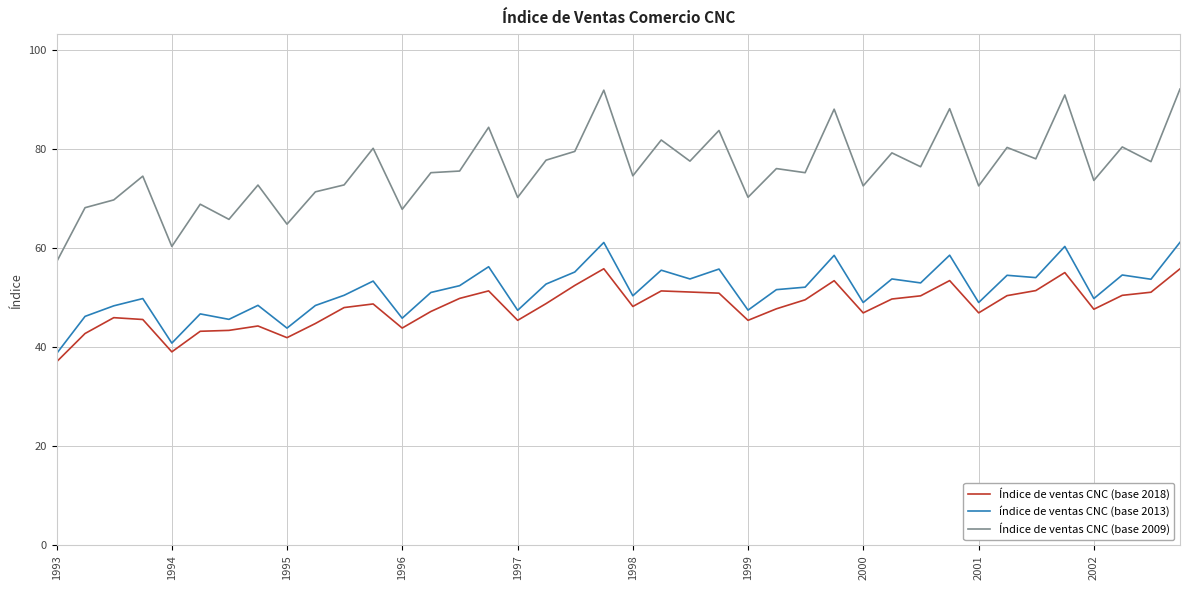

True or false: Índice de ventas CNC (base 2009) and Índice de ventas CNC (base 2018) intersect in this chart.

False